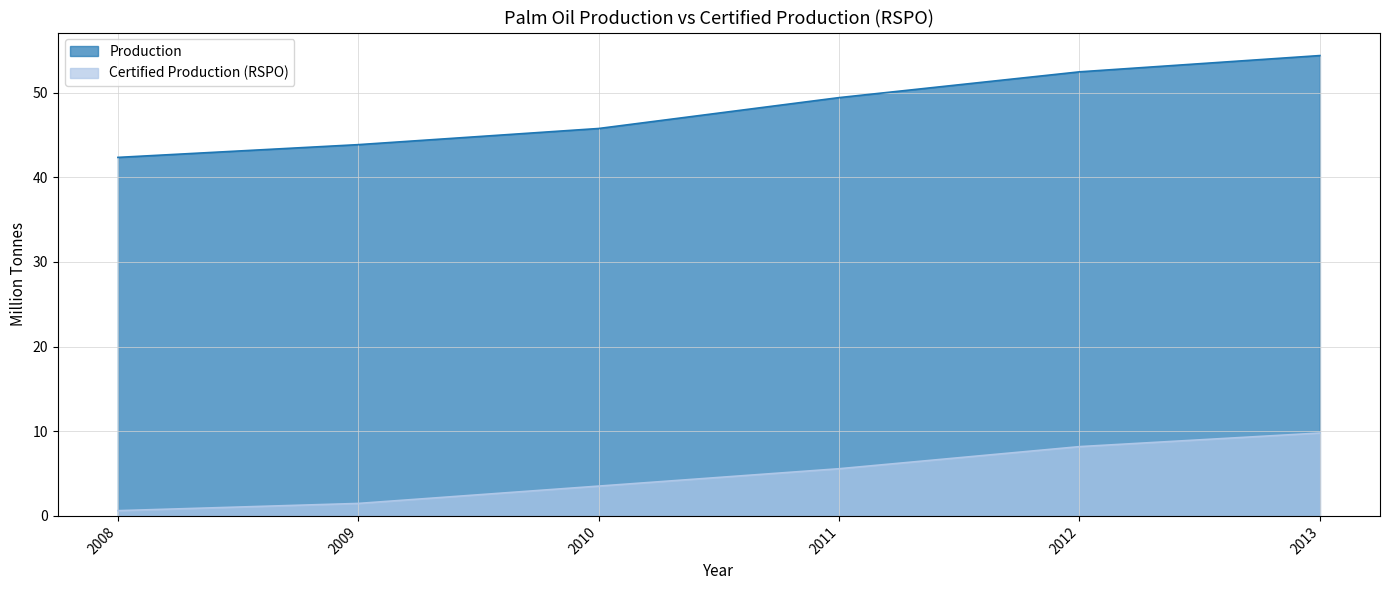

What is the minimum value shown in the chart?

0.6